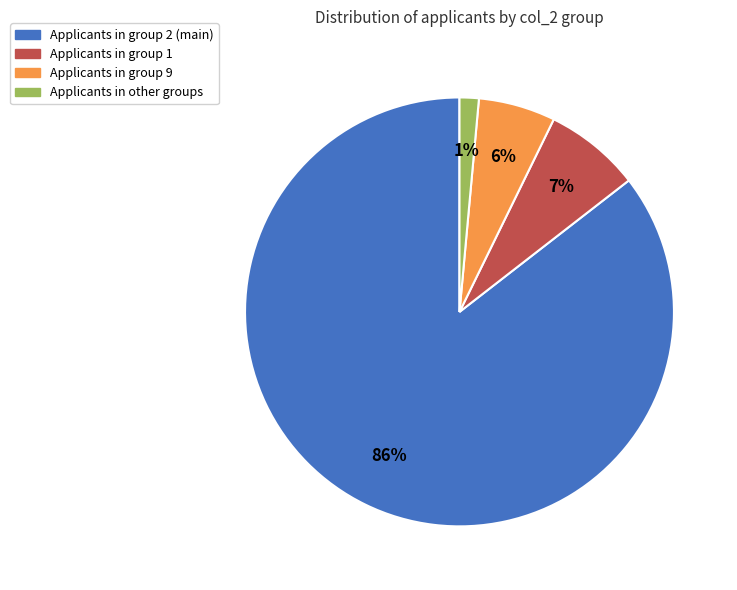

To the nearest percent, what is the average slice percentage?

25%